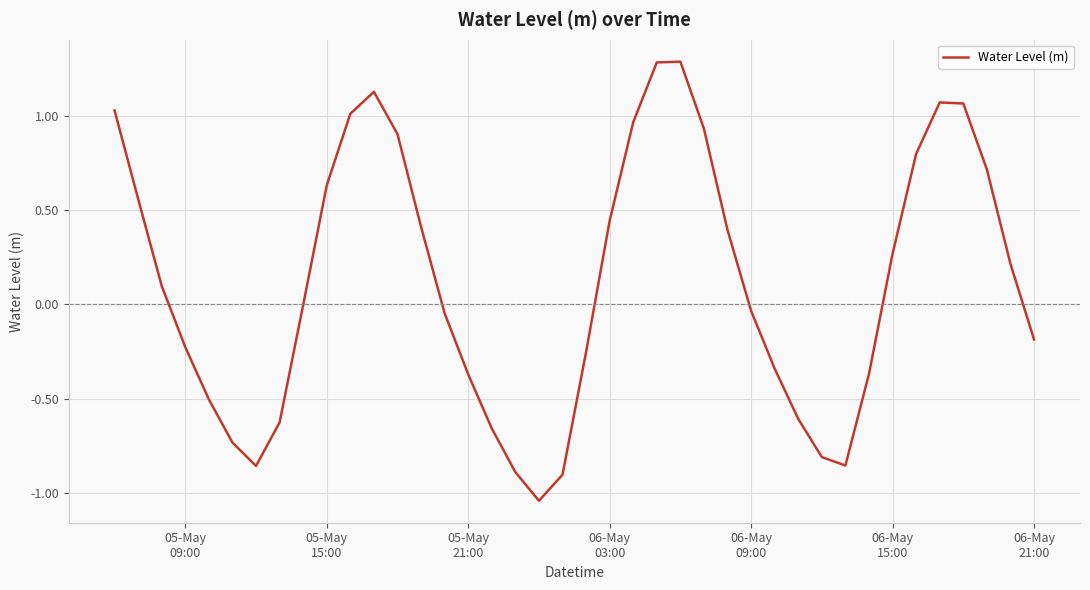

What is the greatest value displayed?

1.3